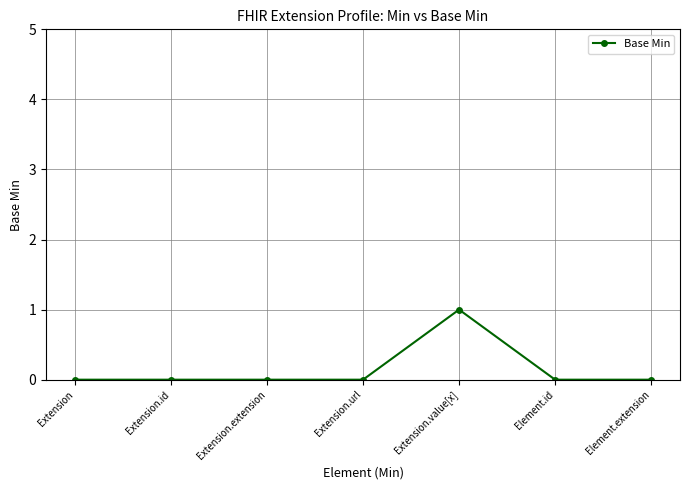

Does the chart display data point markers on the line(s)?

Yes